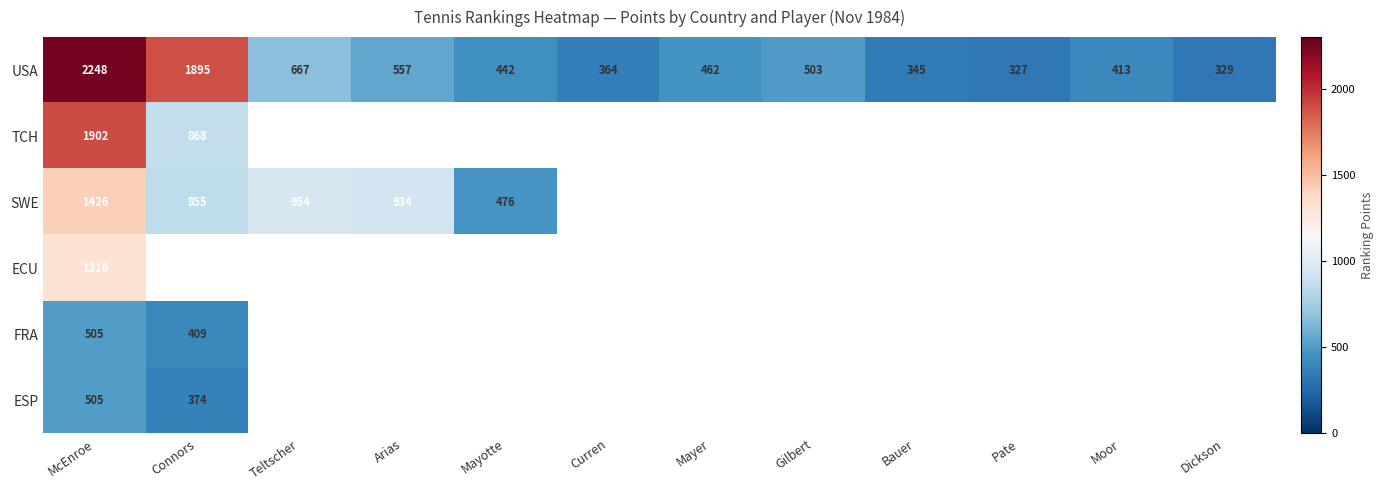

Between Mayotte and Connors, which is larger?

Connors